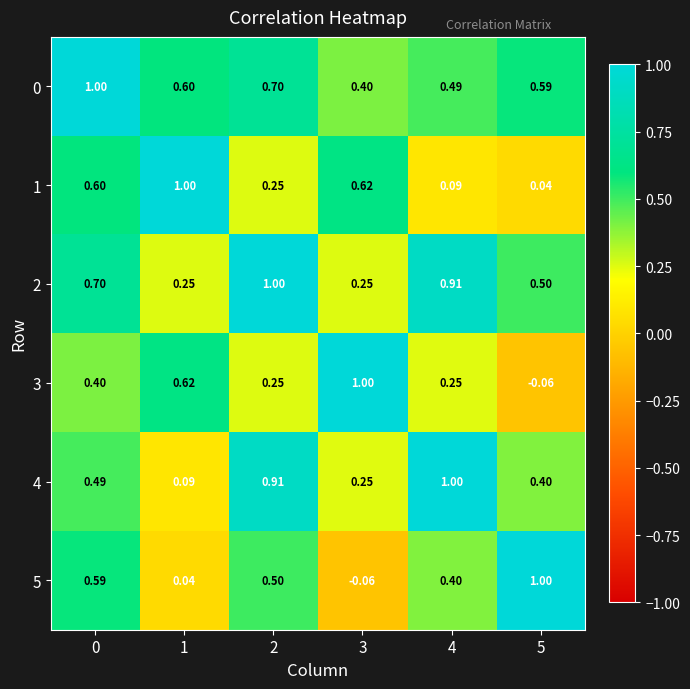

Is the value of 3 at 3 greater than the value of 5 at 4?

Yes